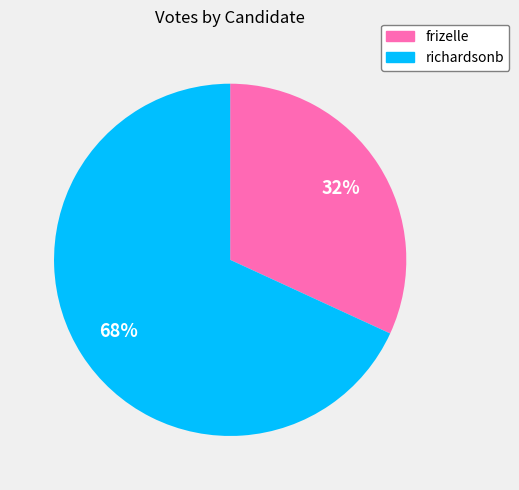

True or false: richardsonb accounts for 82% of the total.

False